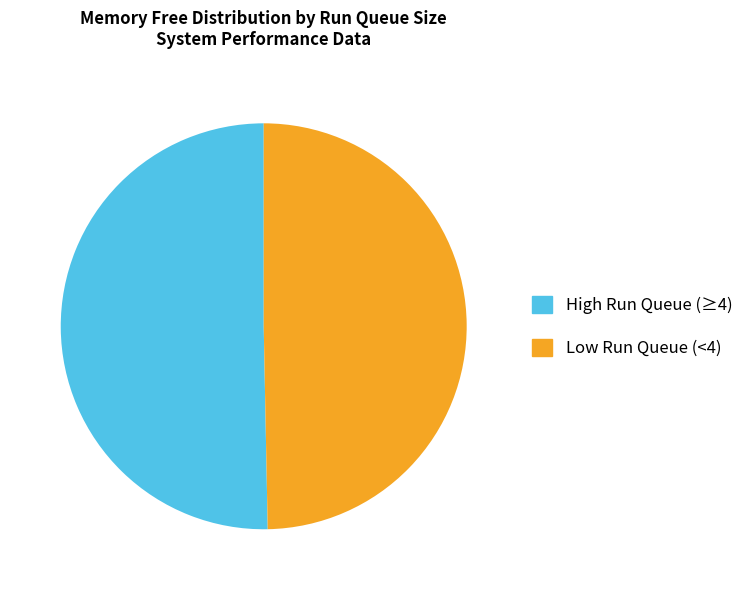

Rank the categories by value from highest to lowest.

High Run Queue (≥4), Low Run Queue (<4)